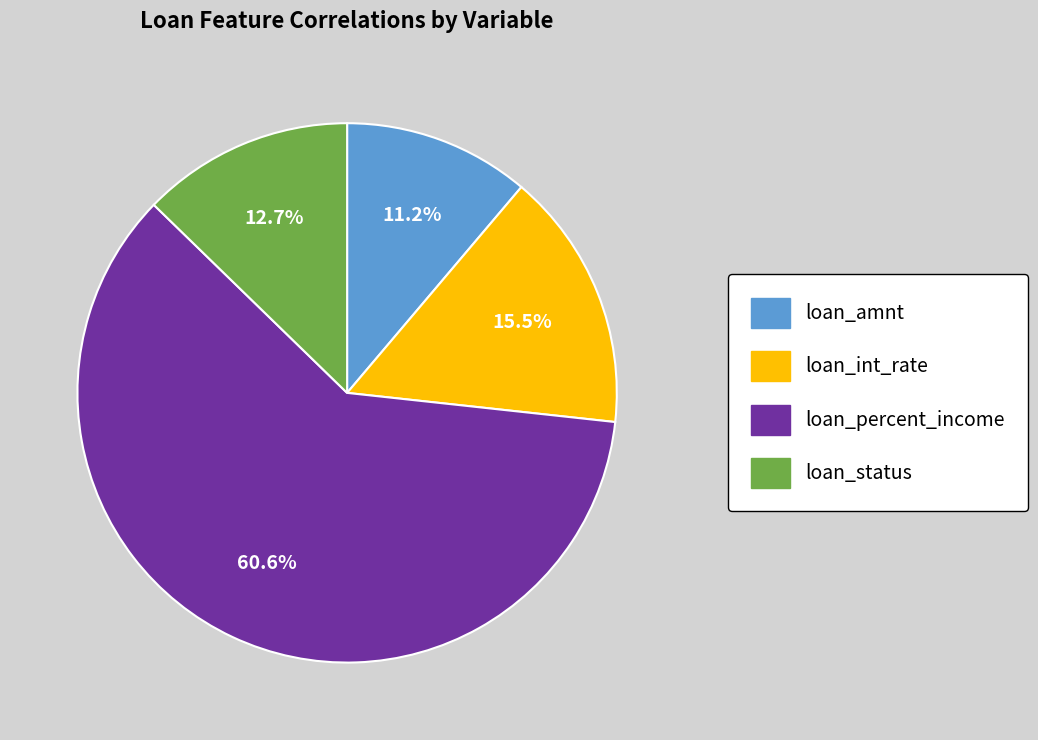

True or false: loan_int_rate accounts for 22% of the total.

False